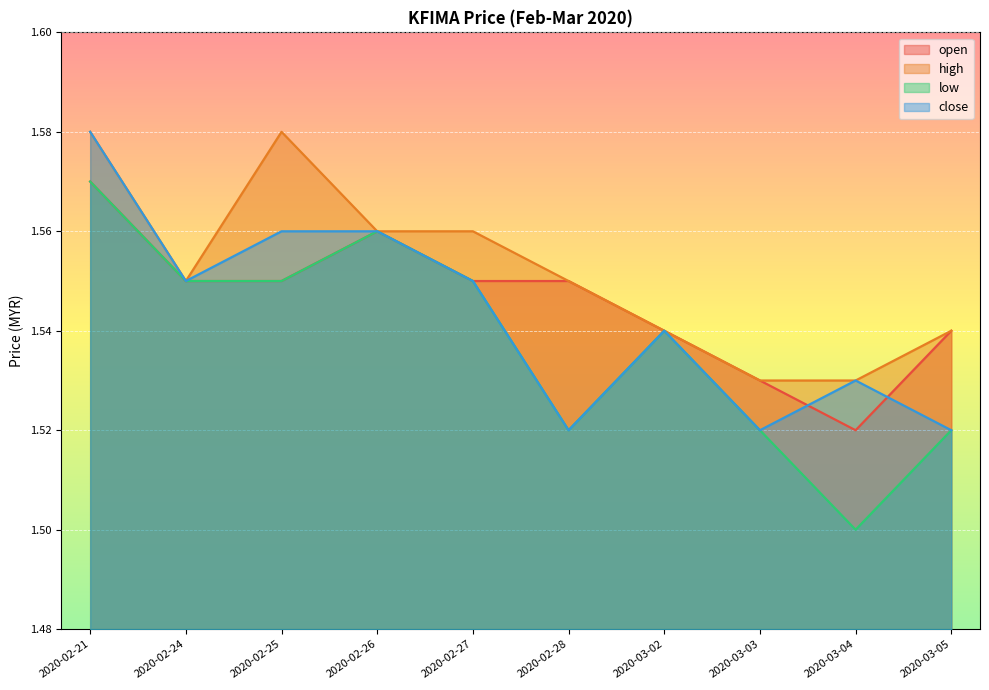

At 2020-03-04, list the series in order from largest to smallest.

high, close, open, low